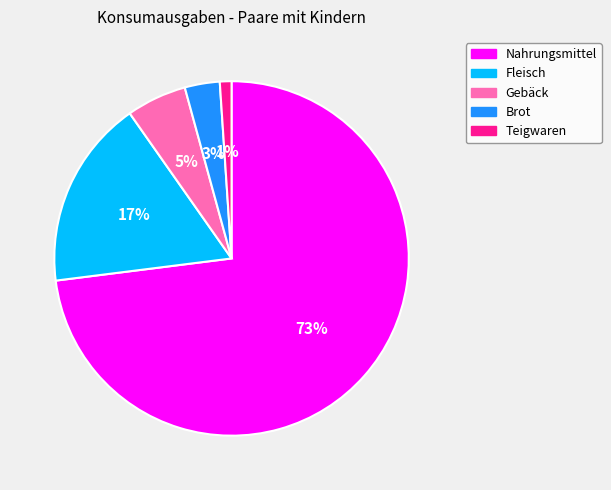

Which category has the smallest portion of the pie?

Teigwaren